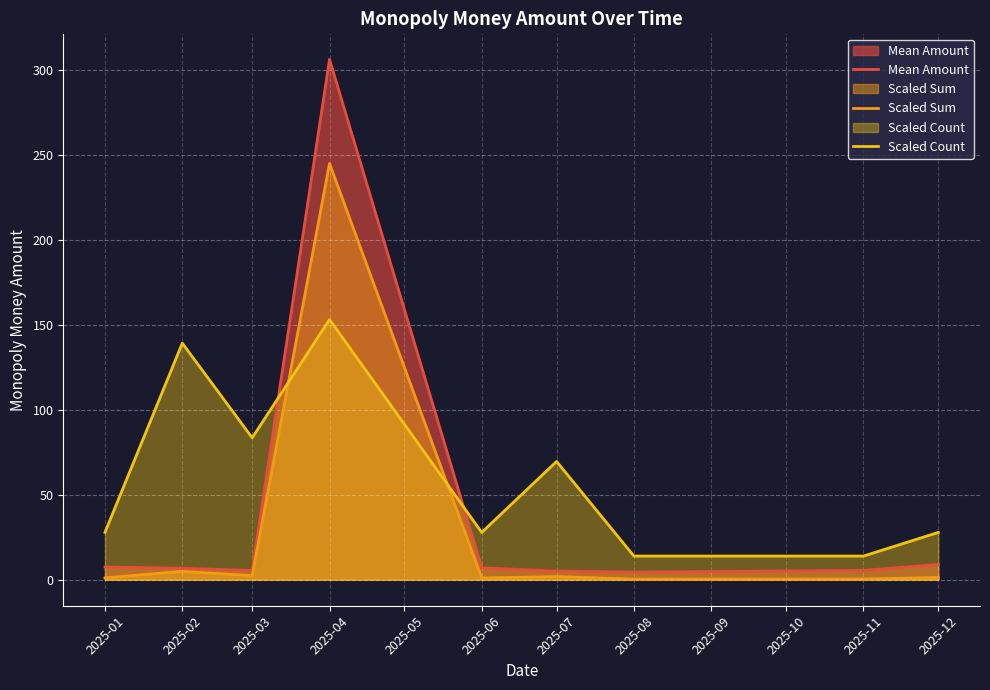

Reading left to right, list all the values displayed in this chart.

Mean Amount: 7.5	6.8	5.4	306.0	7.0	5.1	4.5	5.5	9.0
Scaled Sum: 1.1	4.9	2.4	244.8	1.0	1.9	0.3	0.4	1.3
Scaled Count: 27.8	139.1	83.5	153.0	27.8	69.6	13.9	13.9	27.8